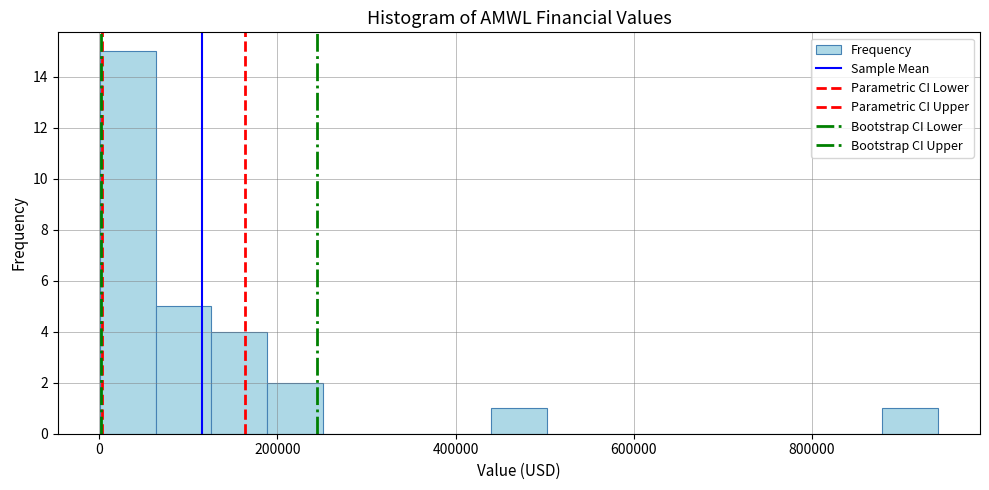

Read against the x-axis, roughly where is the centre of the tallest bar?

40000